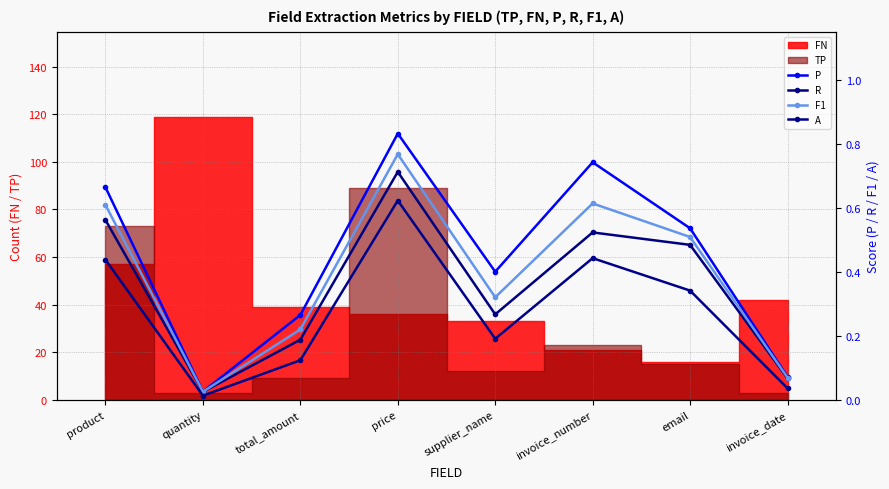

Reading left to right, list all the values displayed in this chart.

P: product=0.7	quantity=0.0	total_amount=0.3	price=0.8	supplier_name=0.4	invoice_number=0.7	email=0.5	invoice_date=0.1
R: product=0.6	quantity=0.0	total_amount=0.2	price=0.7	supplier_name=0.3	invoice_number=0.5	email=0.5	invoice_date=0.1
F1: product=0.6	quantity=0.0	total_amount=0.2	price=0.8	supplier_name=0.3	invoice_number=0.6	email=0.5	invoice_date=0.1
A: product=0.4	quantity=0.0	total_amount=0.1	price=0.6	supplier_name=0.2	invoice_number=0.4	email=0.3	invoice_date=0.0